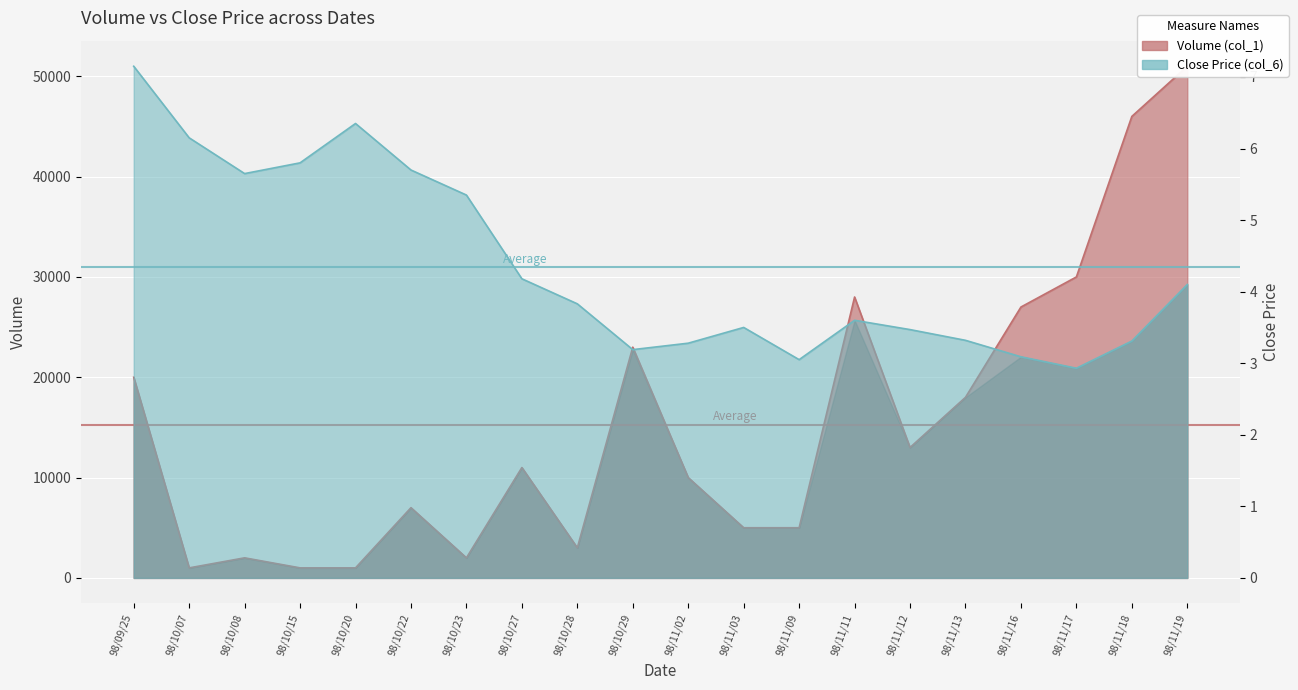

What is the sum of the Volume (col_1) values at 98/10/20 and 98/10/23?

3000.0